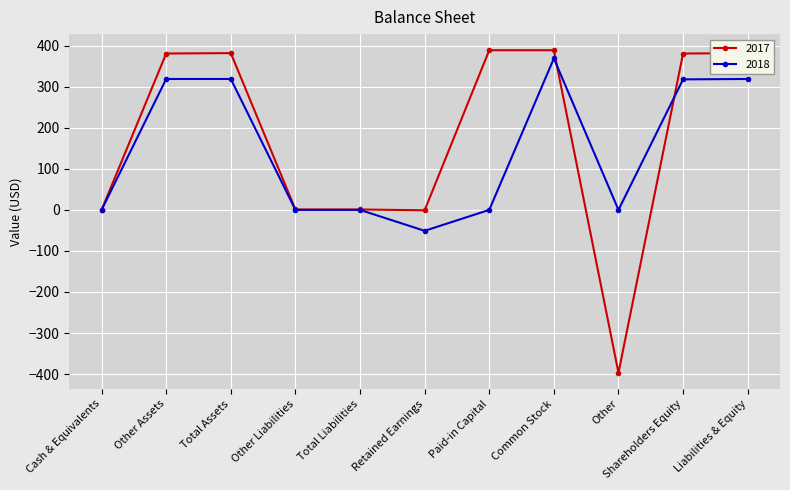

After their last crossing, which series has the higher values: 2017 or 2018?

2017